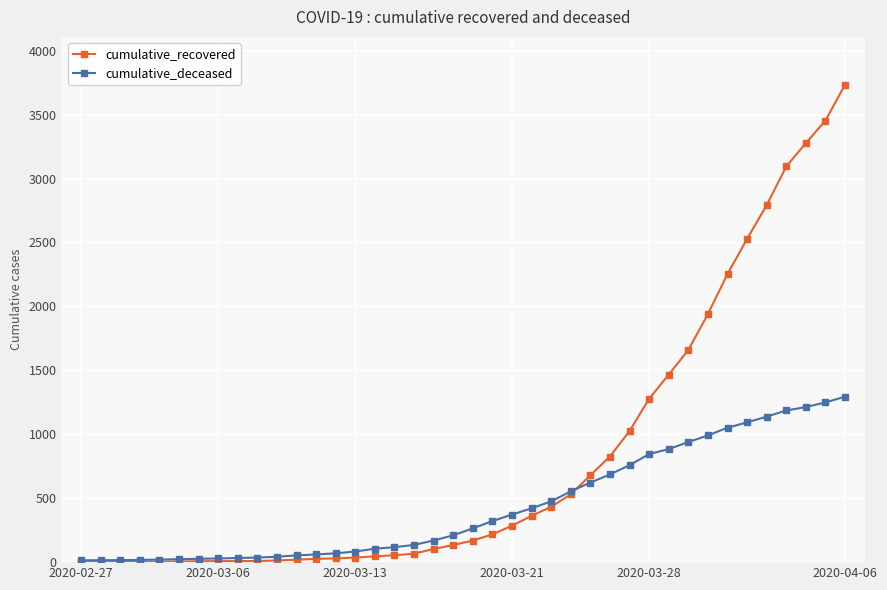

How many lines are shown in the chart?

2